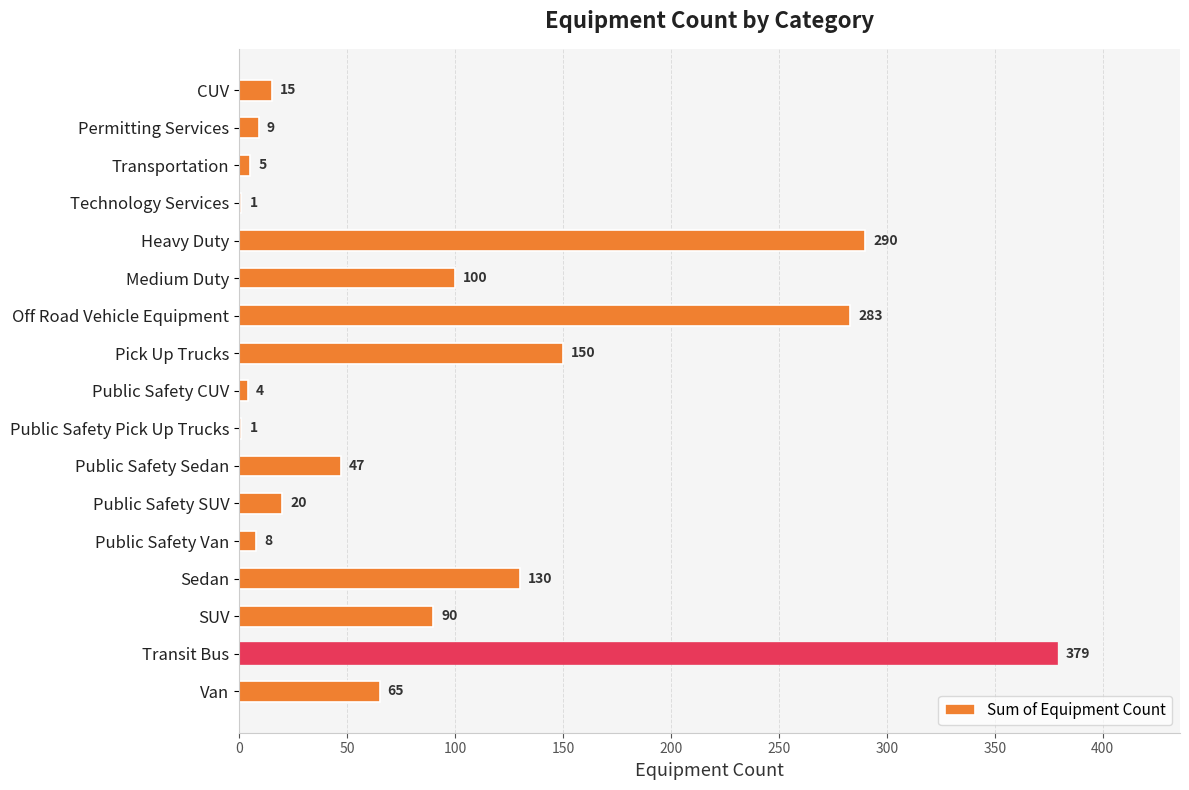

What is the ratio of the value at Permitting Services to the value at CUV?

0.6